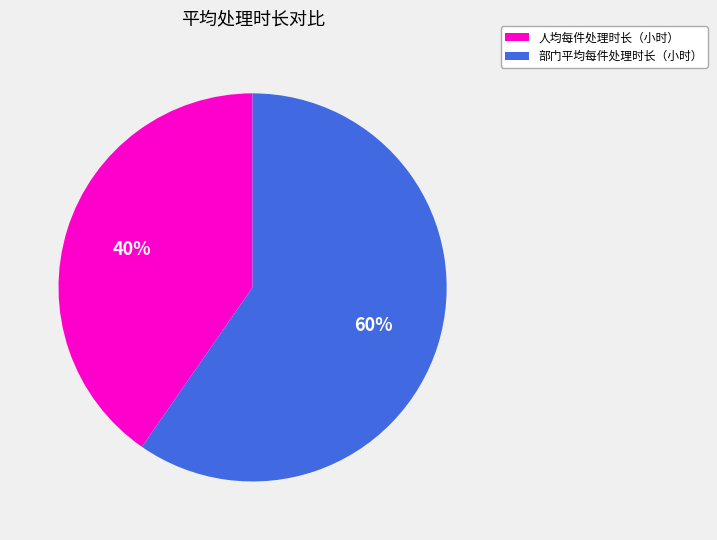

True or false: 人均每件处理时长（小时） accounts for 40% of the total.

True